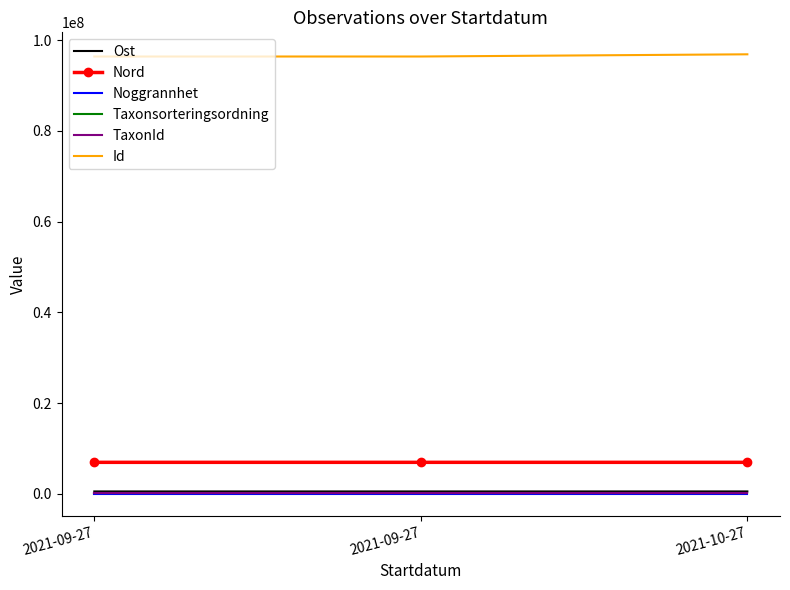

Read the Ost value at 2021-09-27.

510218.9